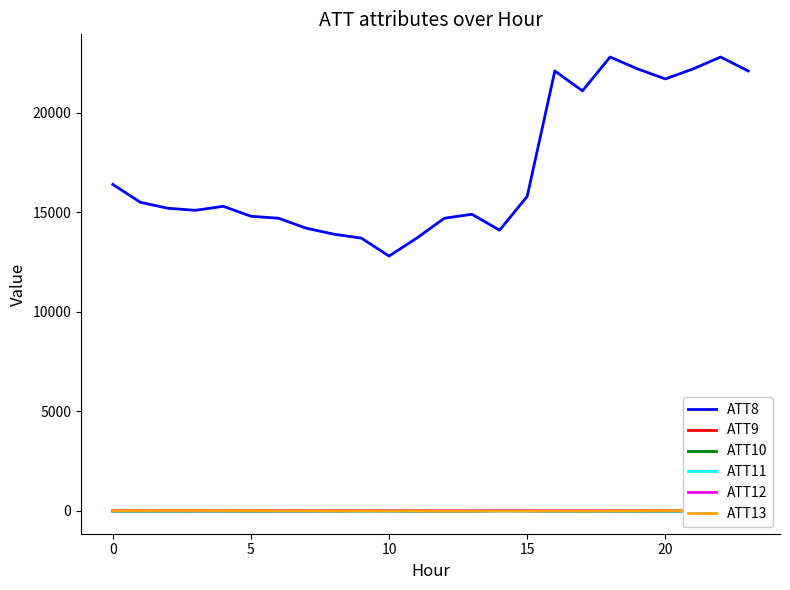

True or false: ATT11 and ATT9 intersect in this chart.

False